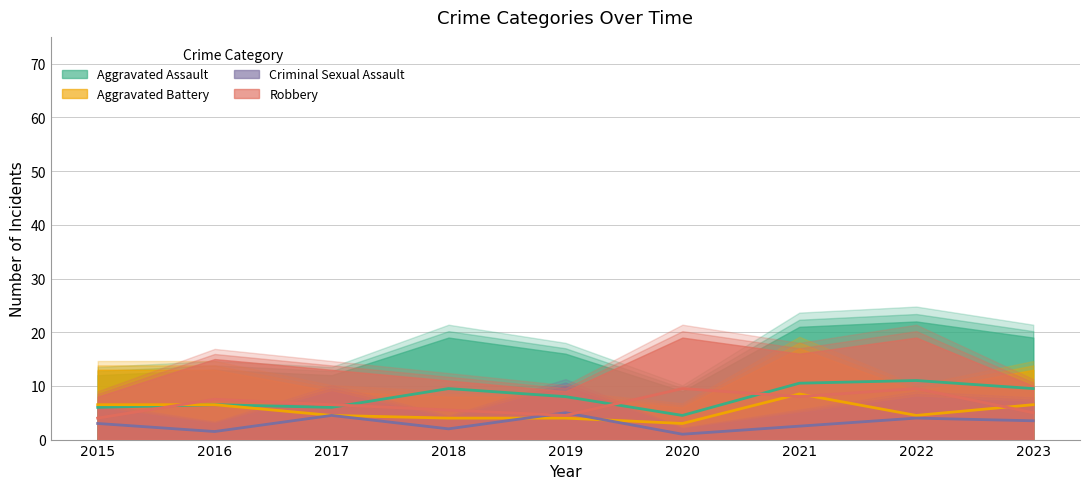

Which label corresponds to the smallest value in the chart?

2020